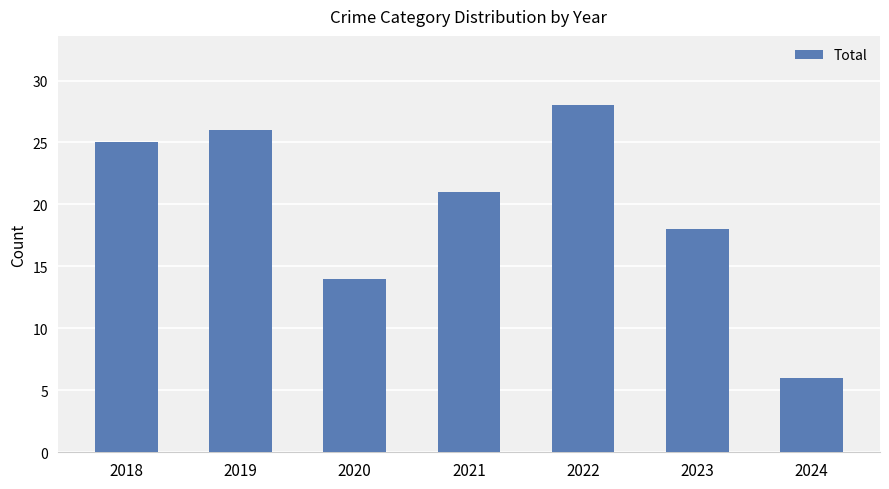

Where is the data nearest to the value 17?

2023